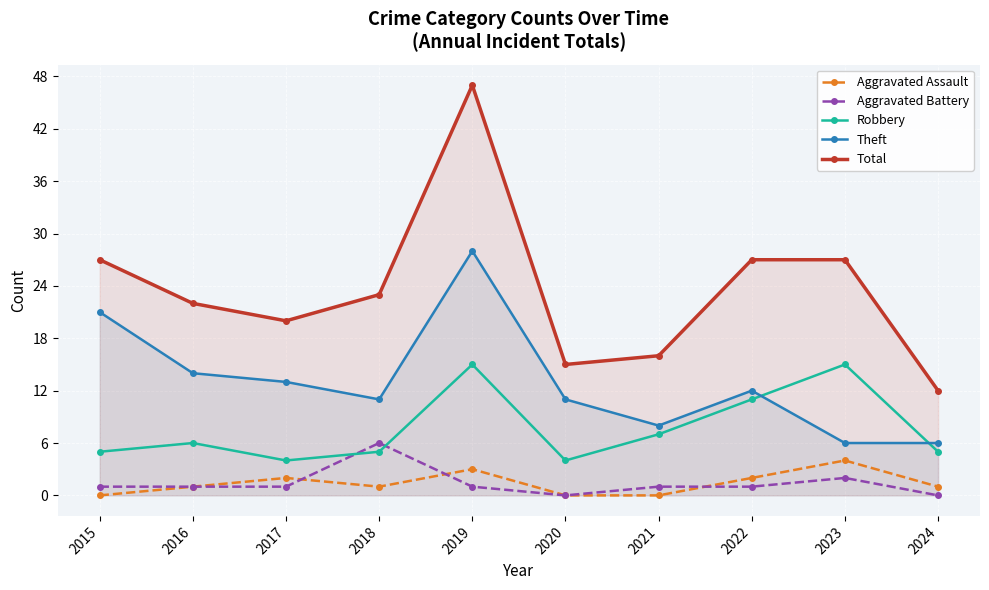

Which series has the widest spread of values?

Total